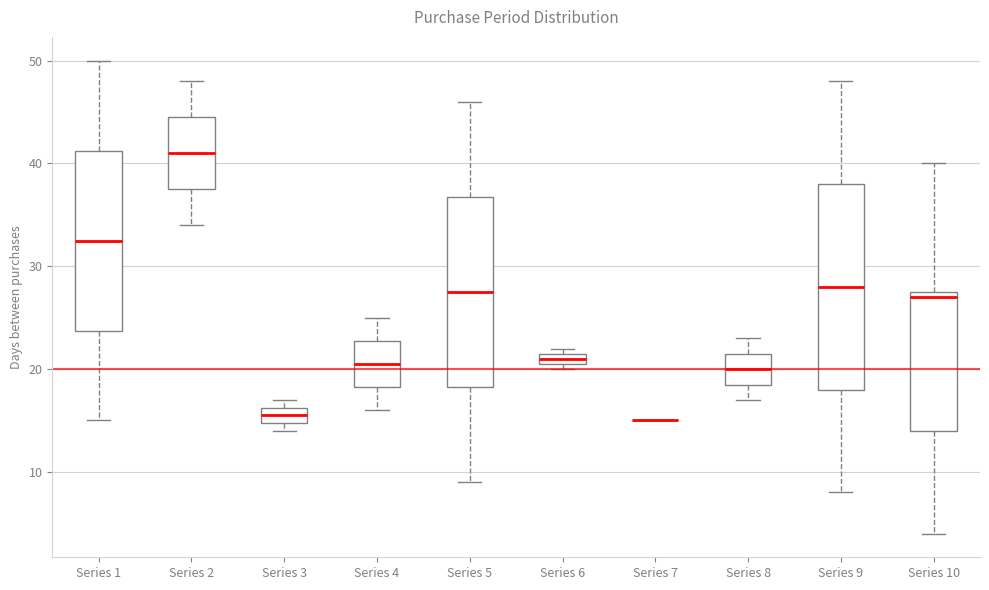

Where does the upper whisker of the box for Series 2 end on the y-axis? The values are not printed on the chart, so give them approximately, as read against the axis.

48